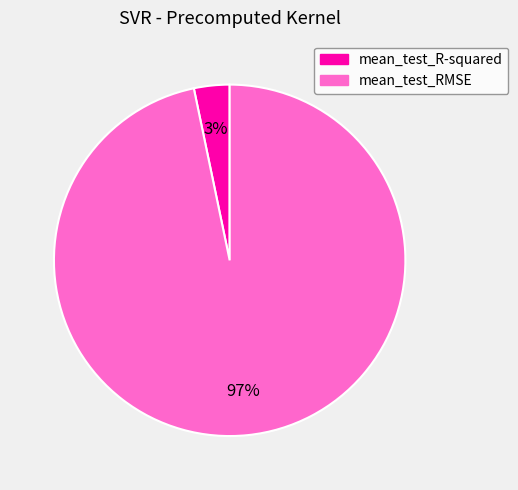

To the nearest percent, what percentage of the pie is mean_test_RMSE?

97%